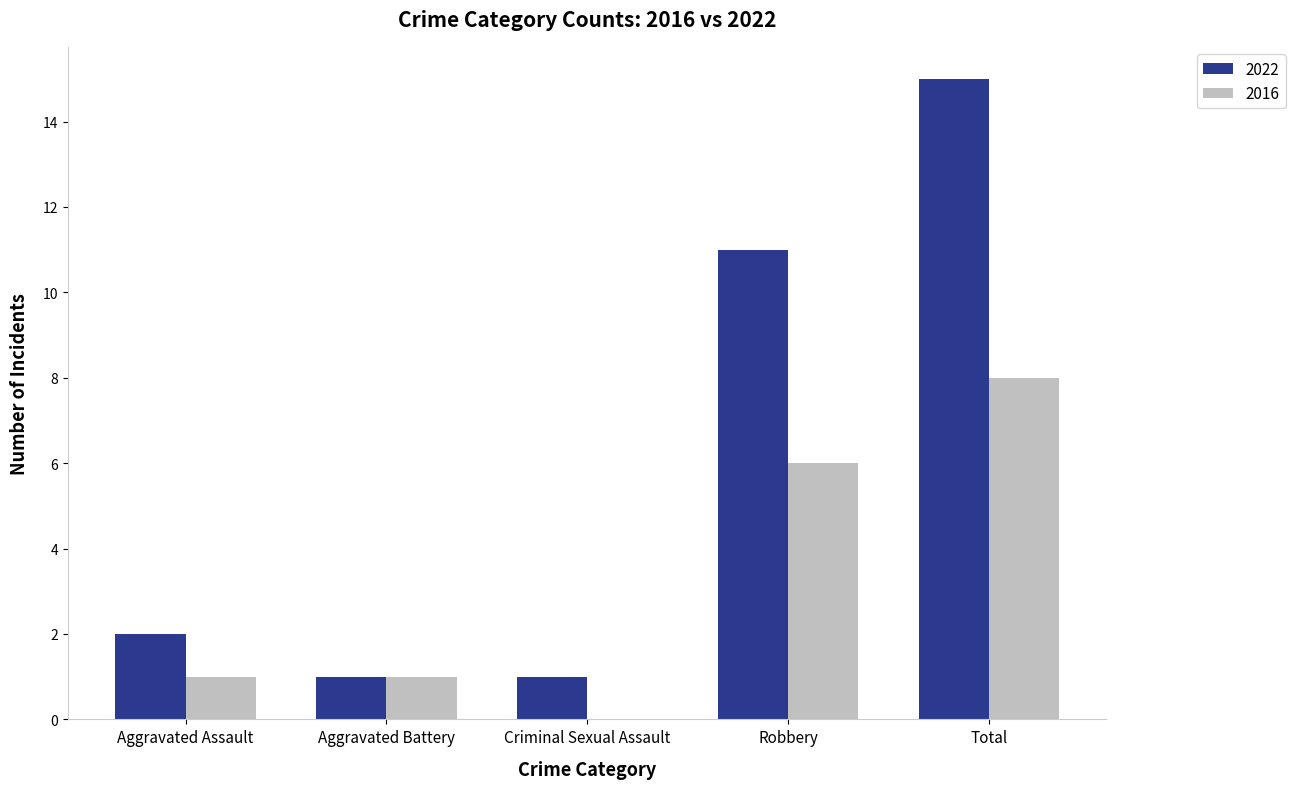

The value of 2022 at Robbery is 7. True or false?

False